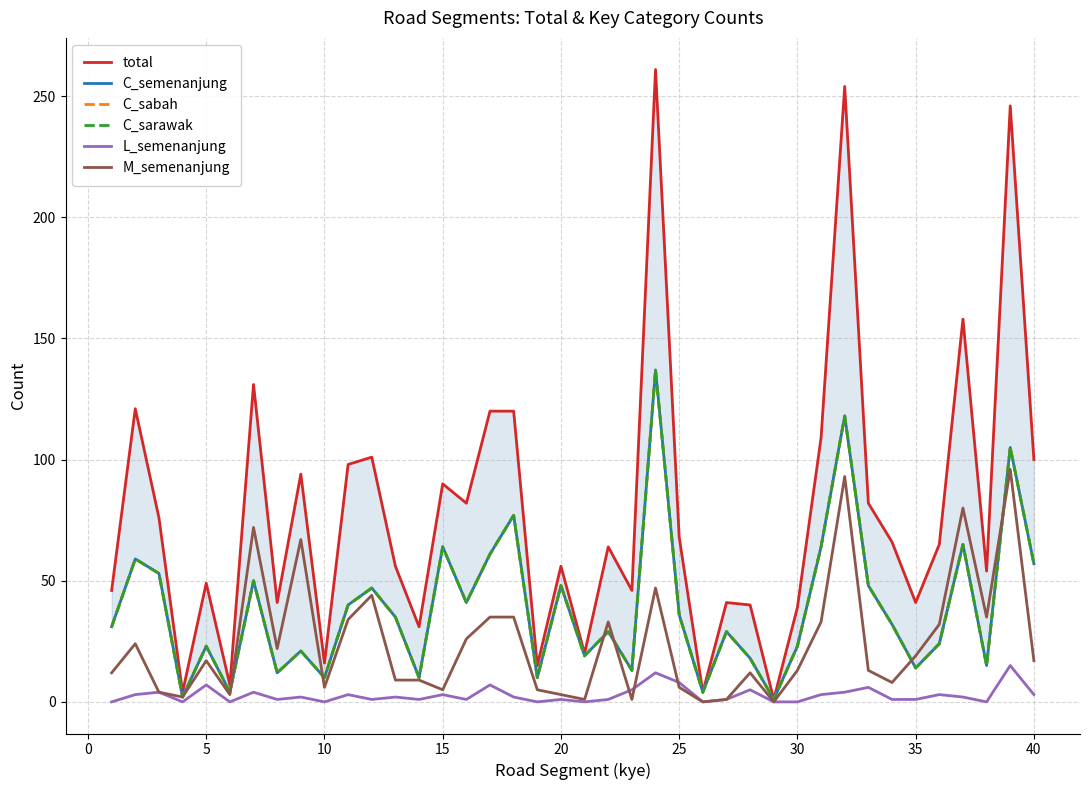

True or false: C_semenanjung and L_semenanjung intersect in this chart.

False